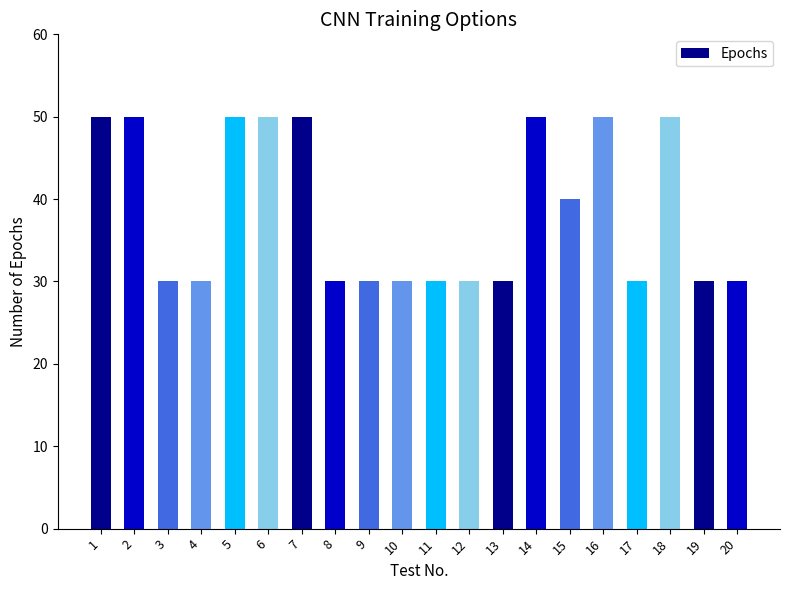

What value does the data have at 17, to the nearest 5?

30